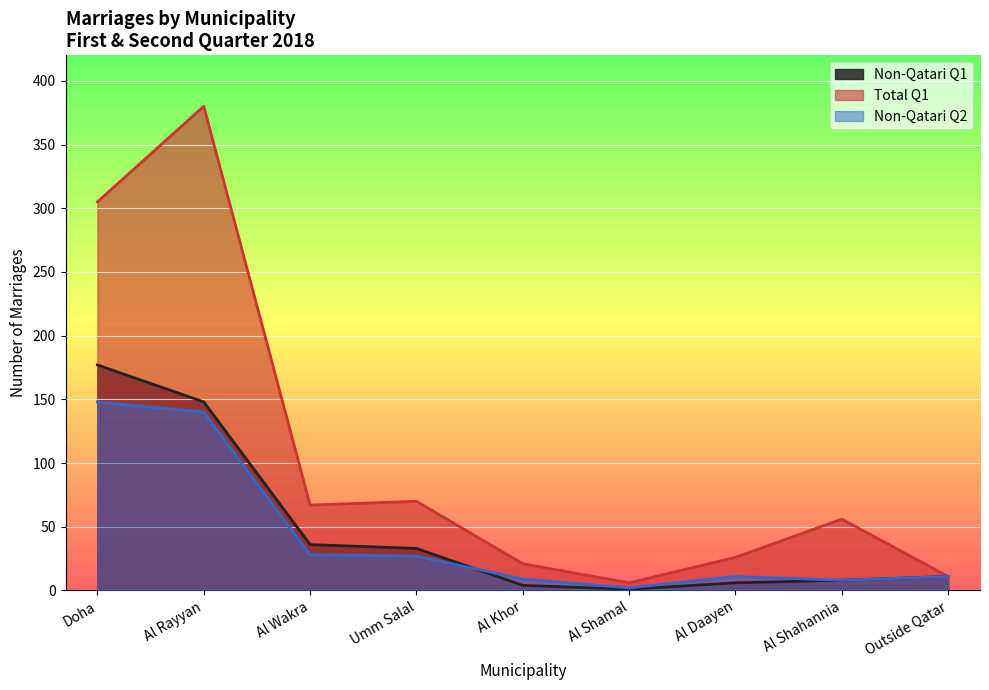

How many values in the Total Q1 series exceed 56?

4